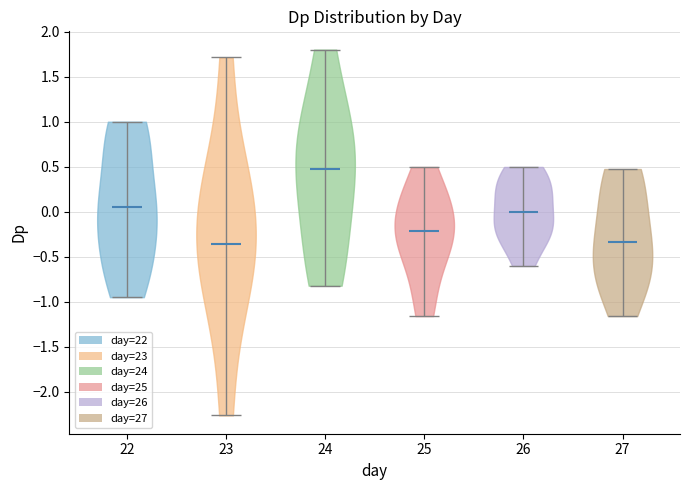

What is the lowest point the violin at x = 22 reaches on the y-axis? The values are not printed on the chart, so give them approximately, as read against the axis.

-0.95